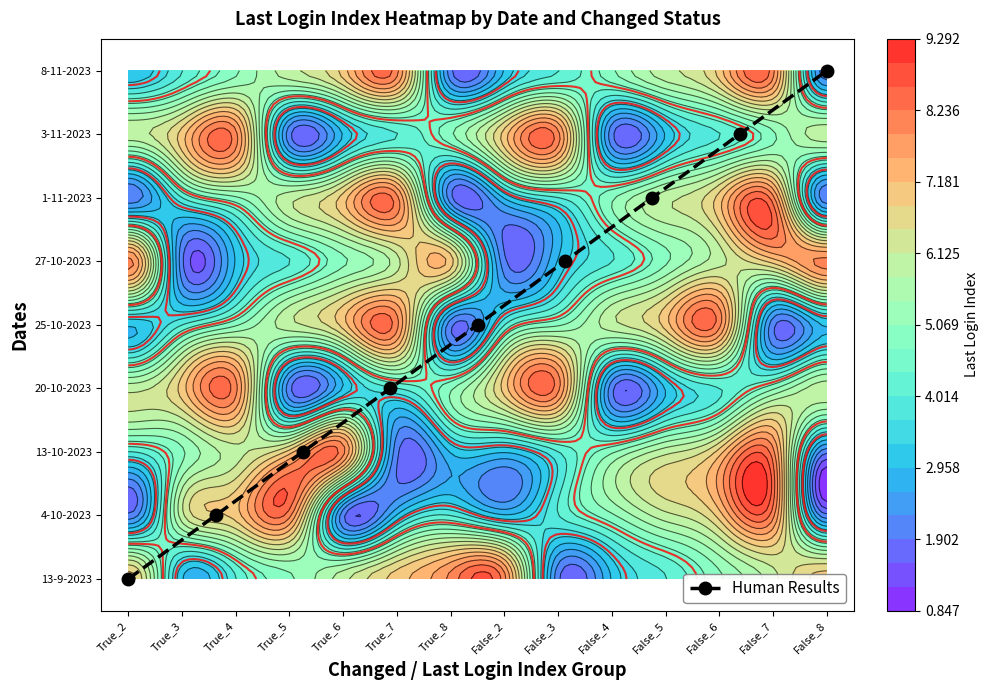

What is the sum of all values?

36